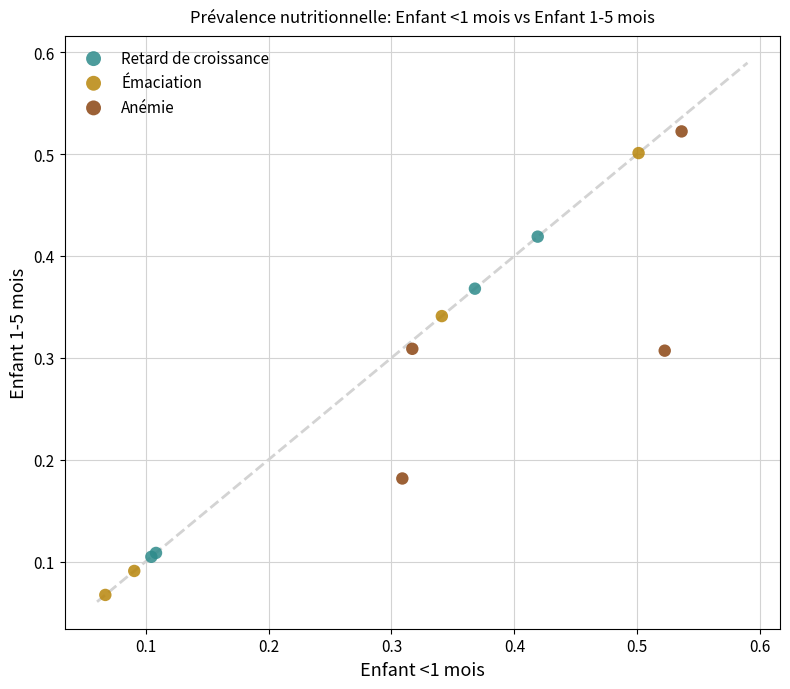

Which series has the largest Y range (max minus min)?

Émaciation